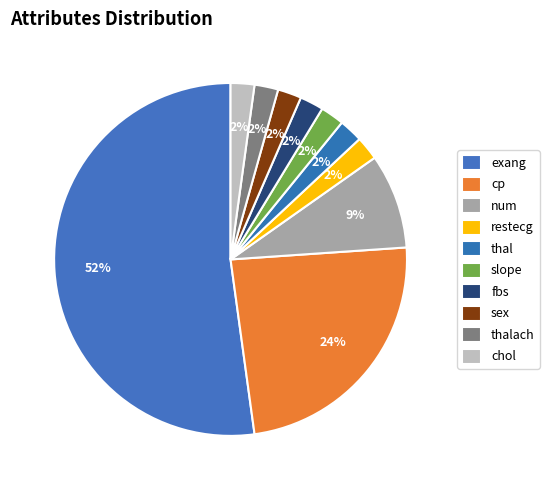

Which category has the smallest portion of the pie?

restecg